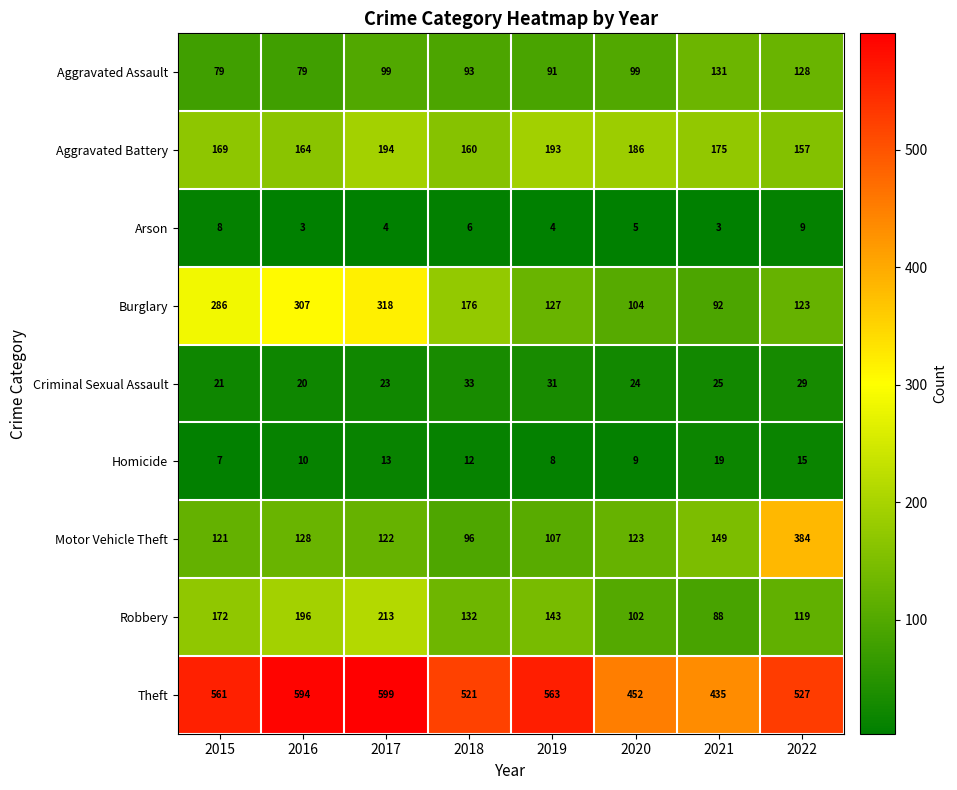

Rank the series by their maximum value, from lowest to highest.

Arson, Homicide, Criminal Sexual Assault, Aggravated Assault, Aggravated Battery, Robbery, Burglary, Motor Vehicle Theft, Theft